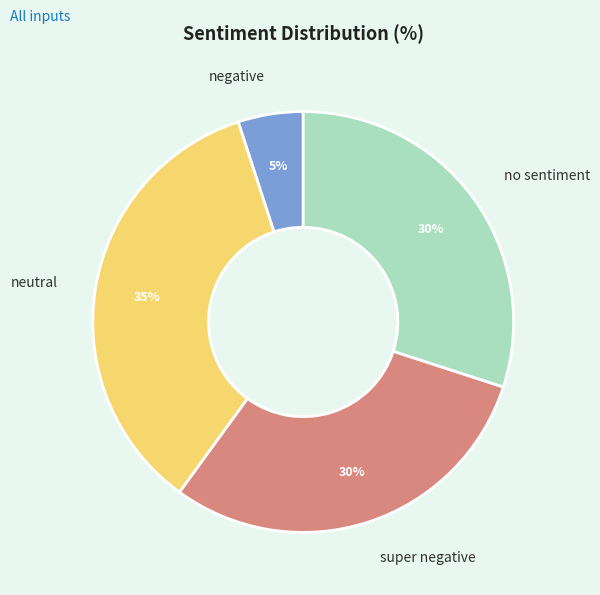

To the nearest percent, what is the combined percentage of no sentiment and super negative?

60%